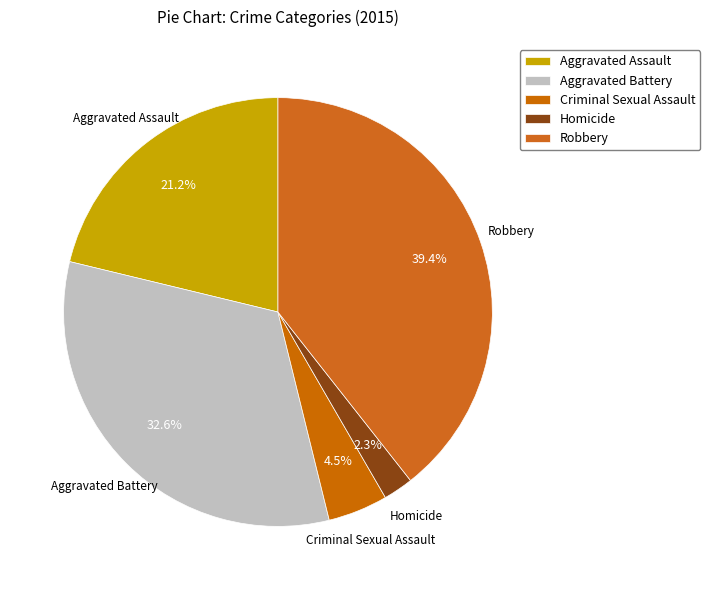

How many segments does this pie chart have?

5